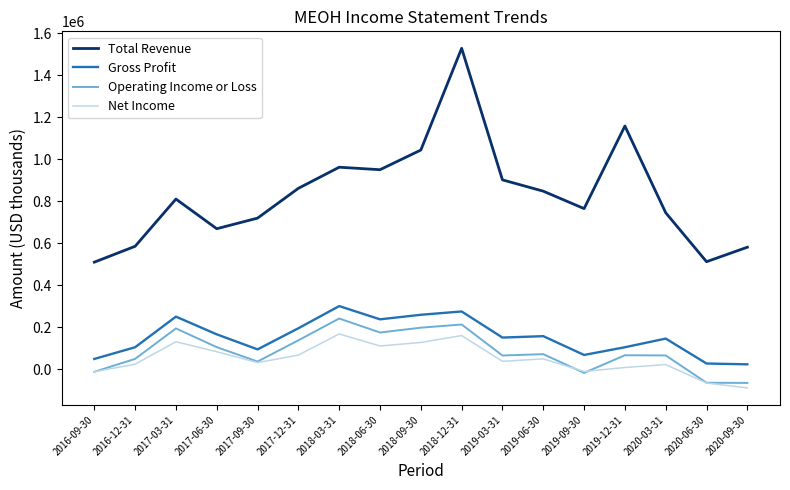

At which category does the chart reach its peak across all series?

2018-12-31